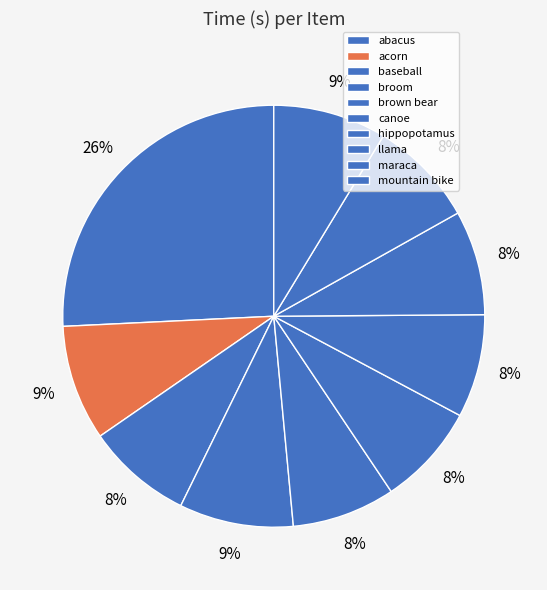

Is the sum of abacus and brown bear greater than half?

No